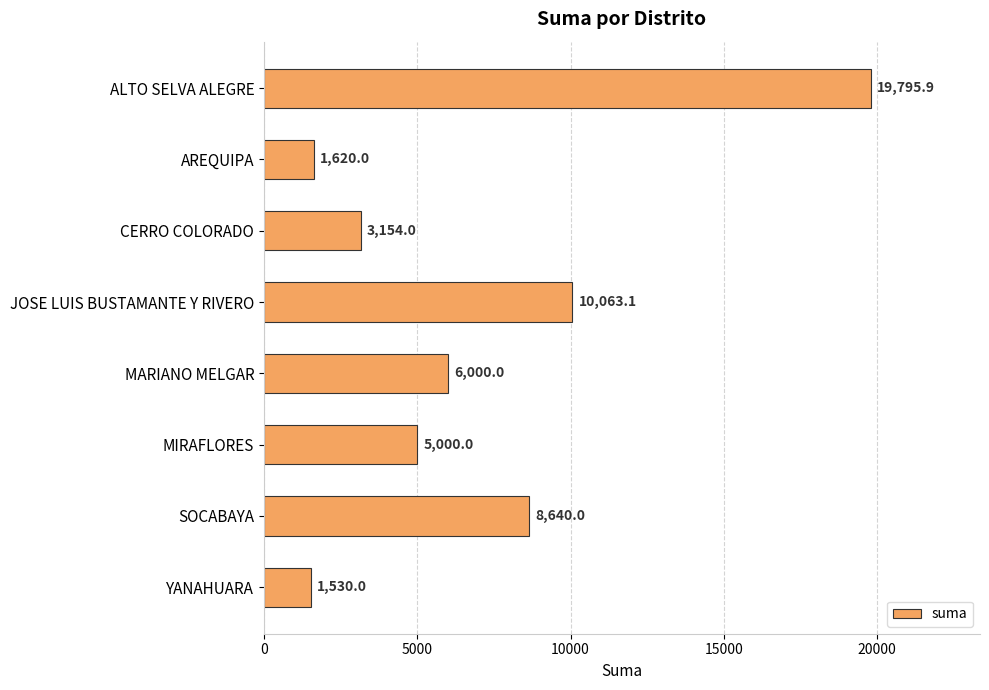

What is the difference between the maximum and minimum values?

18265.9